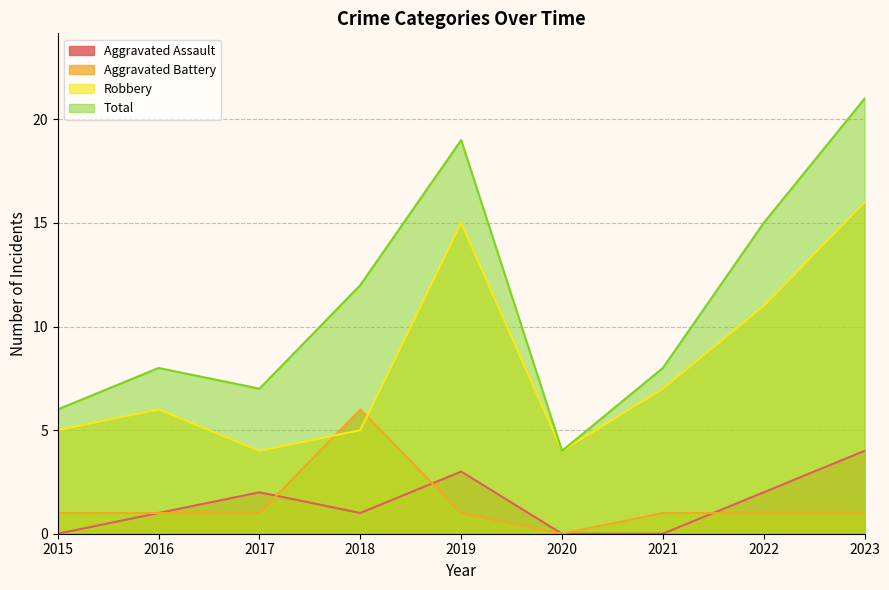

What is the sum of the Aggravated Battery values at 2018 and 2019?

7